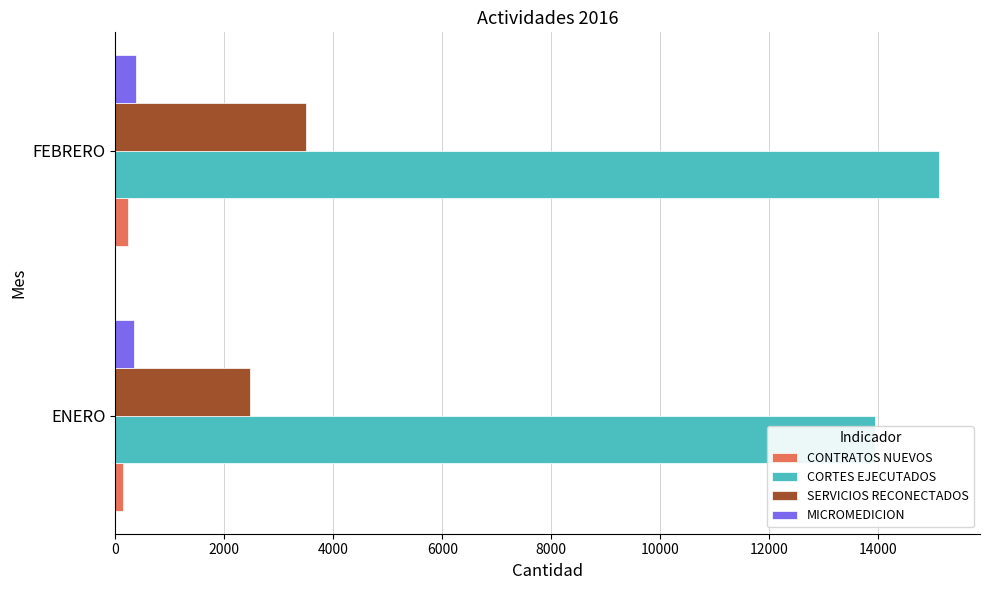

What is the sum of the MICROMEDICION values at FEBRERO and ENERO?

714